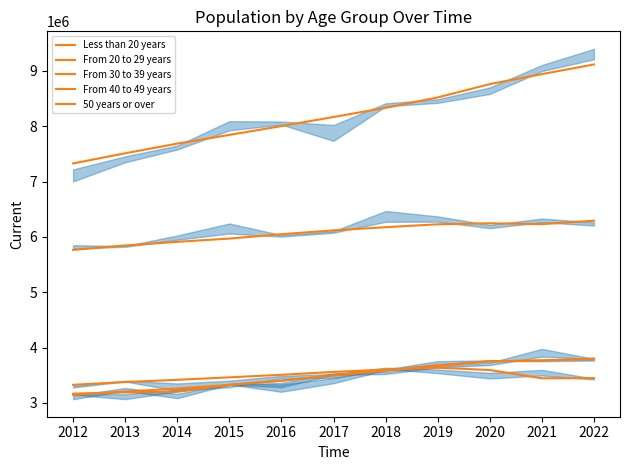

True or false: From 20 to 29 years has more than 1 points higher than both neighbors.

False